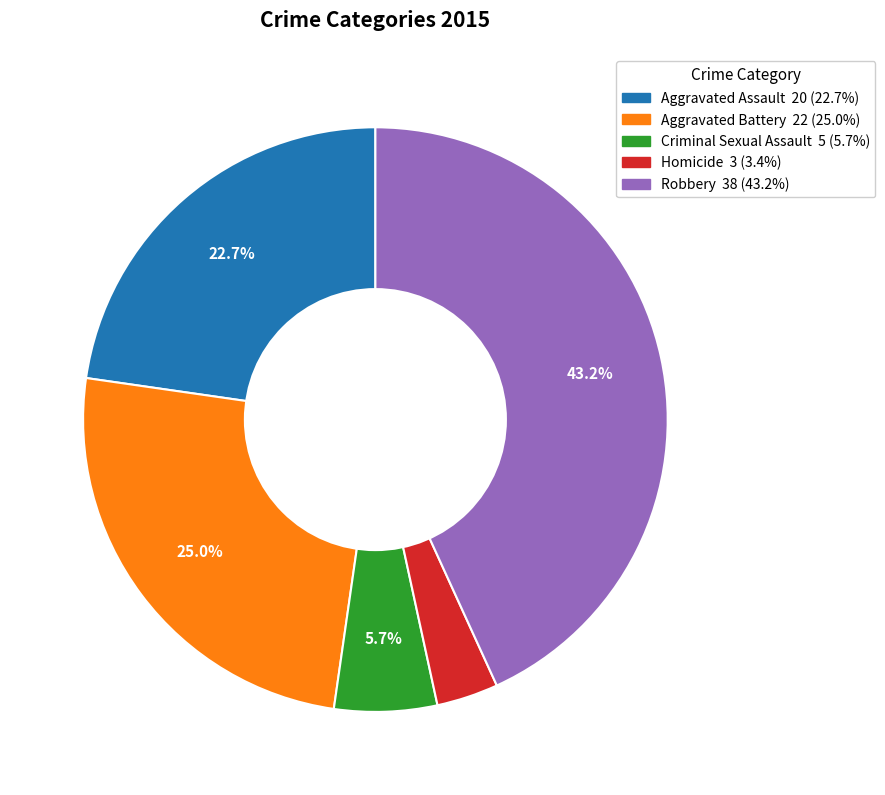

Is Homicide the majority of the pie?

No